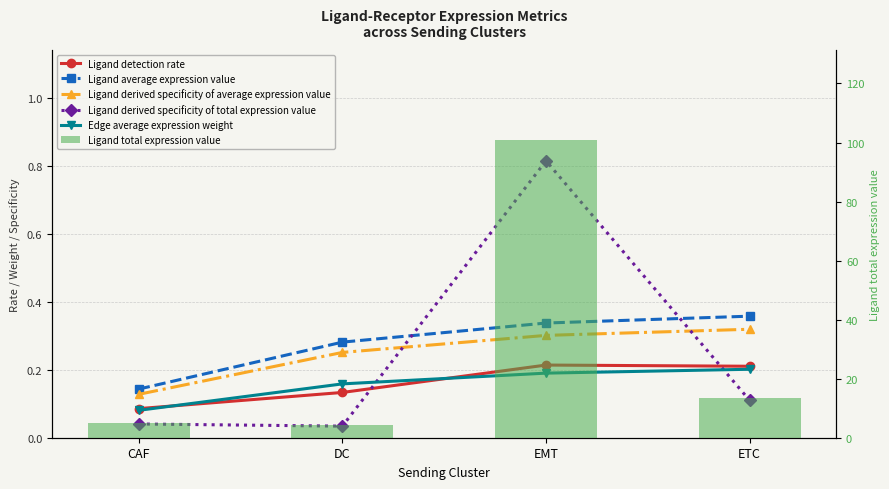

The Ligand total expression value series shows 6.2 at DC. True or false?

False